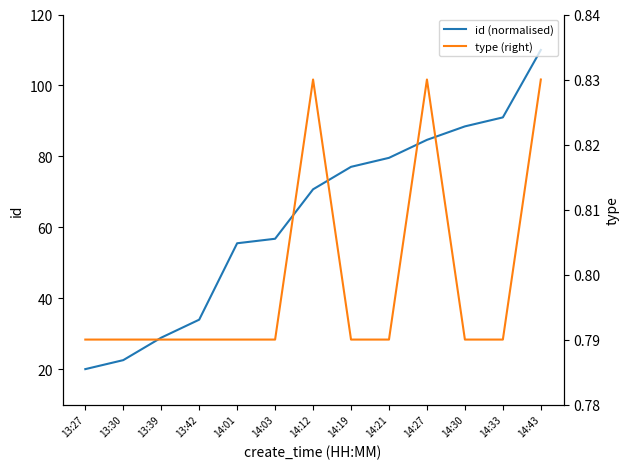

What is the difference between the second highest and minimum values in the id (normalised) series?

71.0